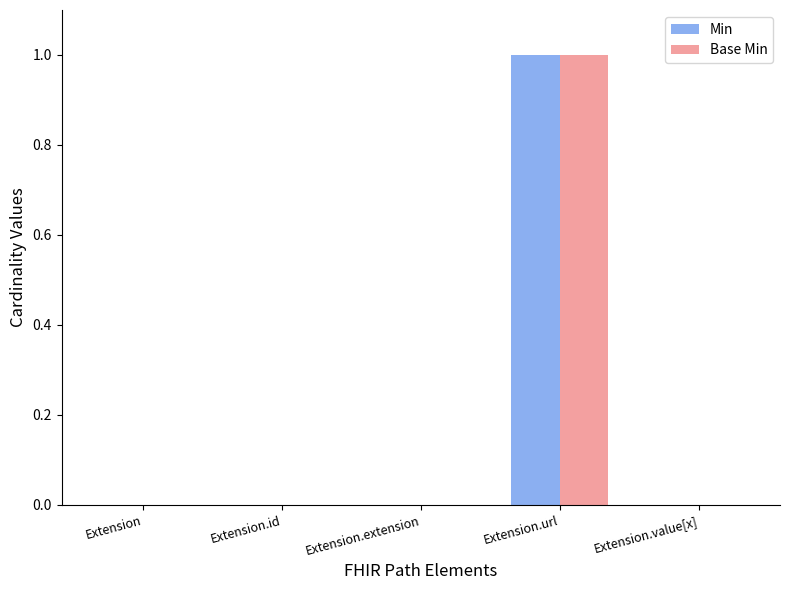

True or false: Min has a value of 0 at Extension.value[x].

True